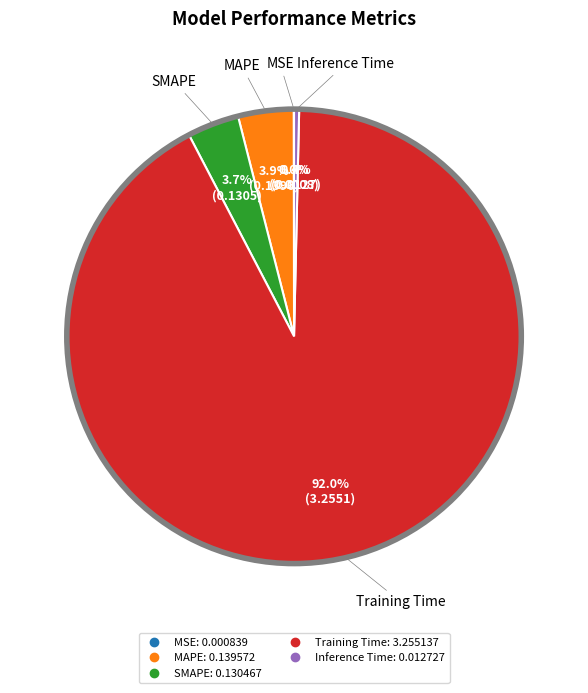

To the nearest percent, what is the average slice percentage?

20%